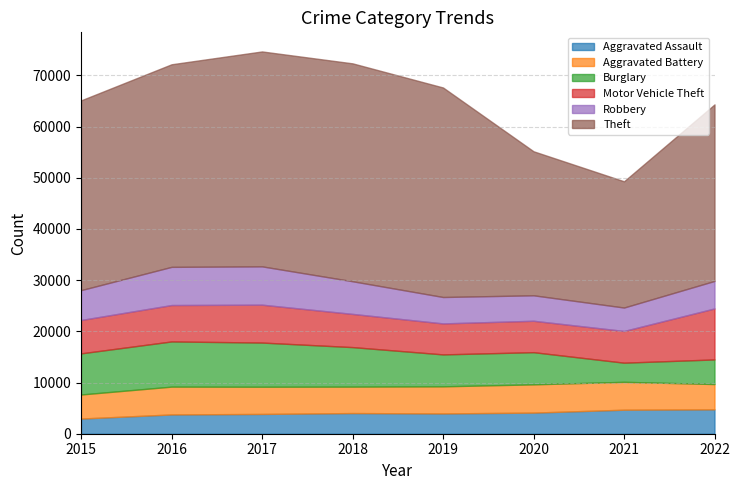

What is the value of the Aggravated Assault point at the 4th from the left?

4035